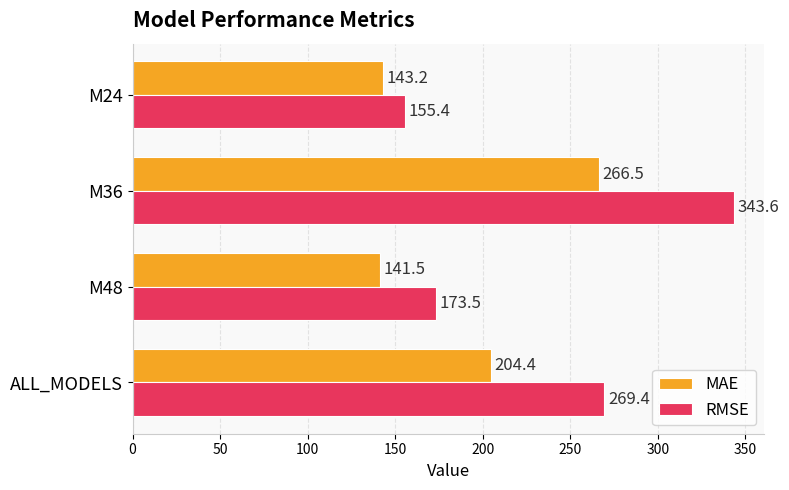

At which label is RMSE closest to 249?

ALL_MODELS